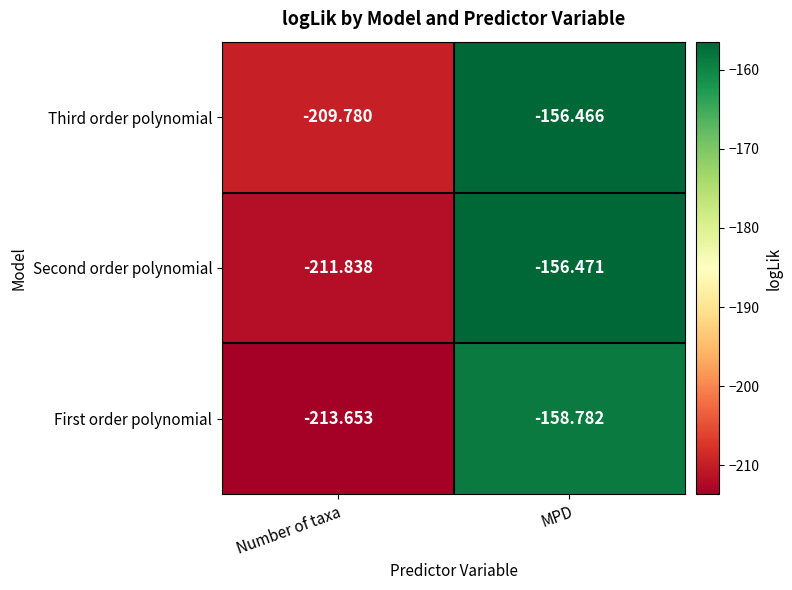

At which category is the sum across all series the highest?

MPD